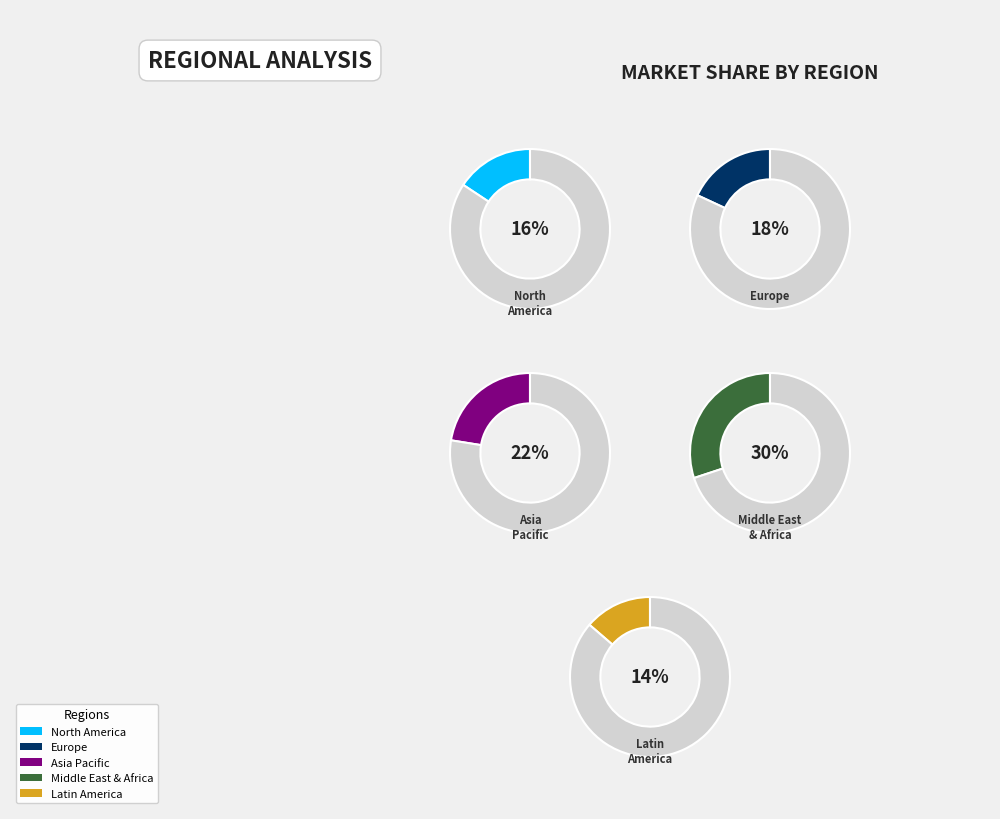

Is there any slice that represents more than half of the pie?

No